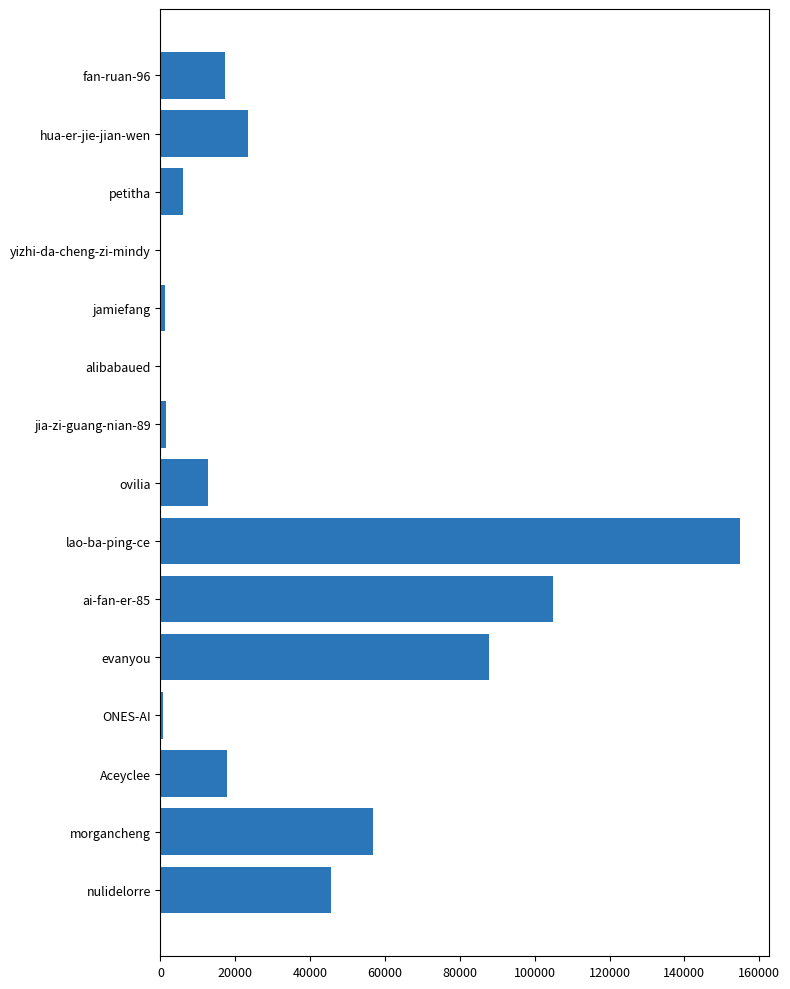

What is the average value?

35362